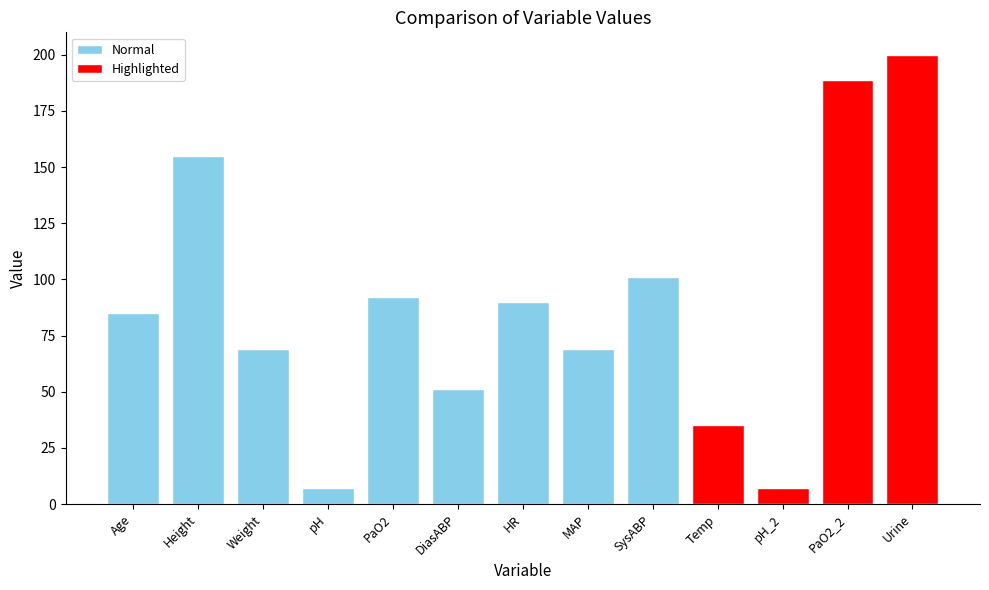

Reading left to right, what are all the values shown in this chart?

85.0	154.9	69.0	7.4	92.0	51.0	90.0	69.0	101.0	35.4	7.3	189.0	200.0